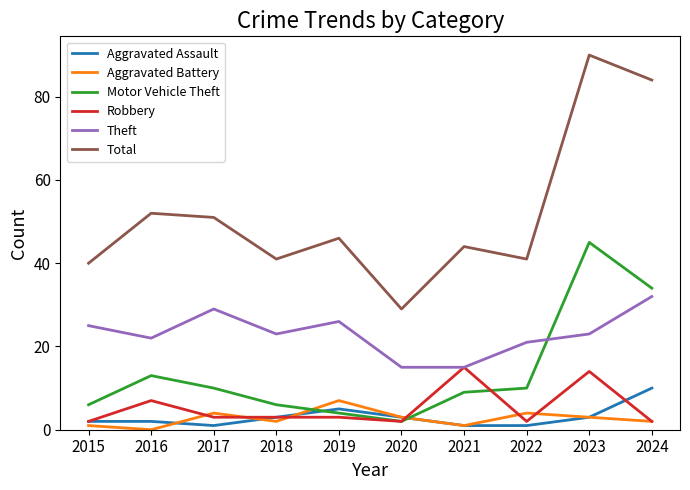

What is the total value across all series at 2022?

79